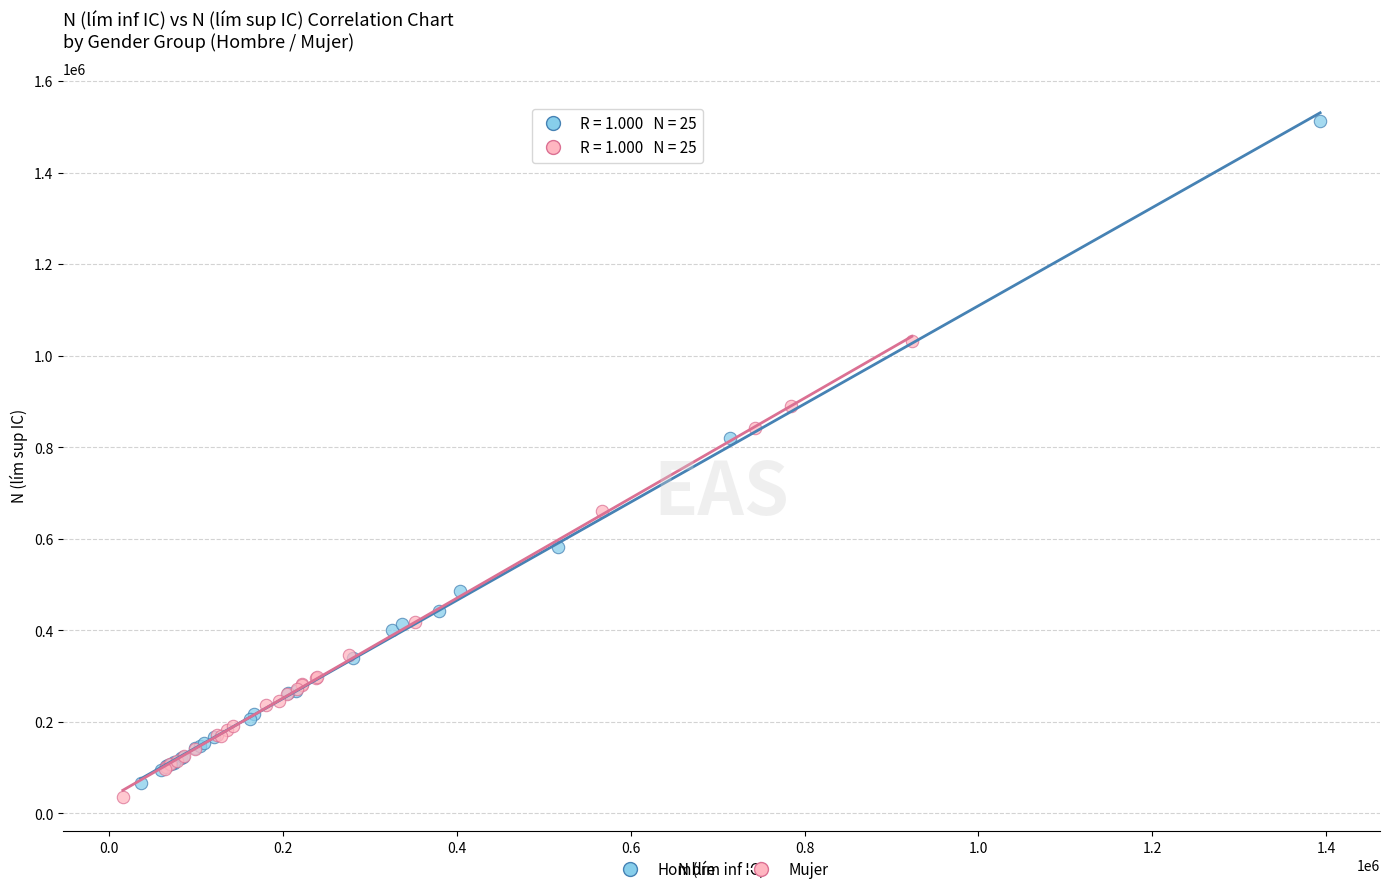

Which series has the largest Y range (max minus min)?

Hombre